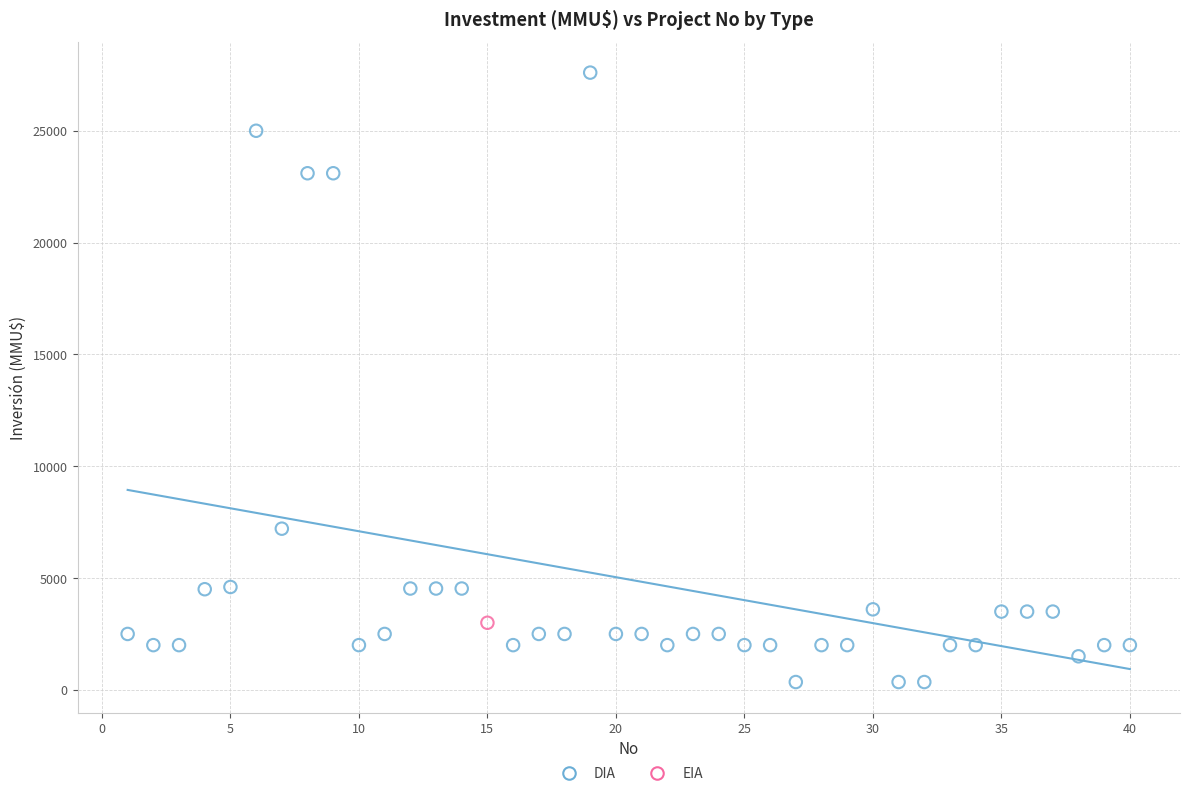

What are all the series names shown in the legend?

DIA, EIA